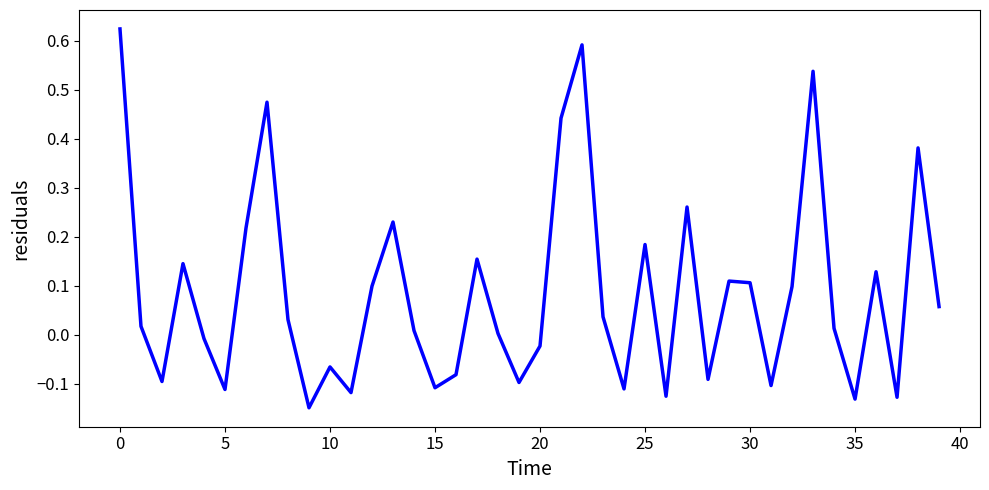

Is it true that the value at 15 is -0.0?

False